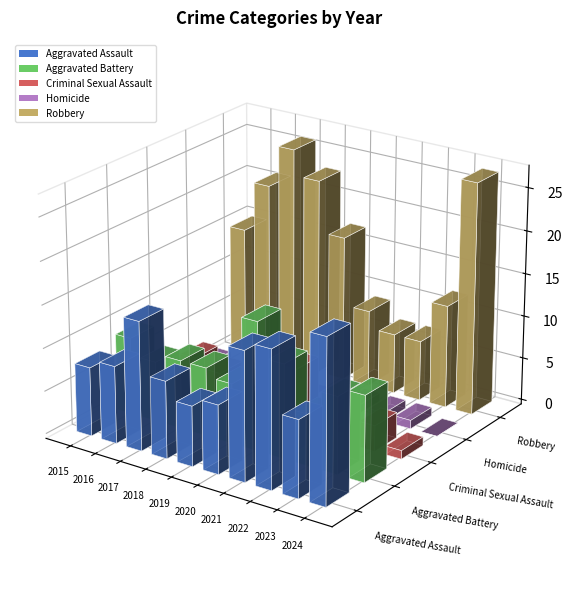

Where is Criminal Sexual Assault nearest to the value 4?

2017